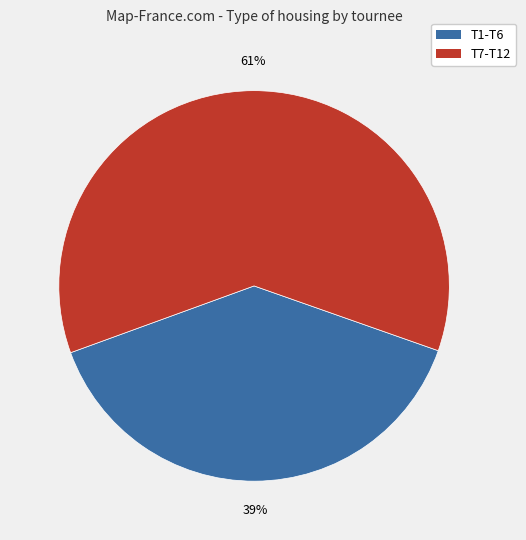

Rank the categories by value from highest to lowest.

T7-T12, T1-T6